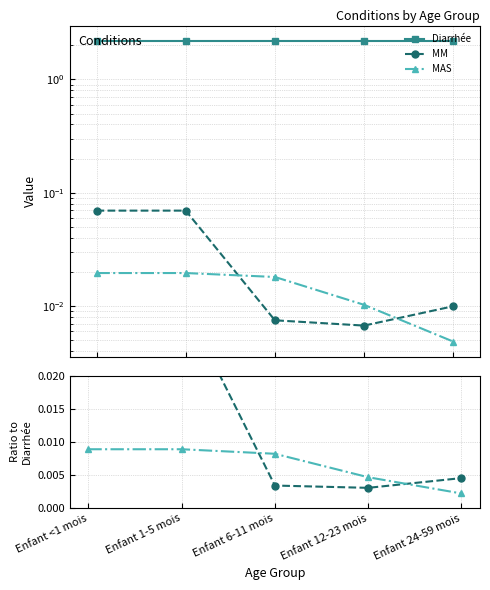

How many data points does each series have?

5